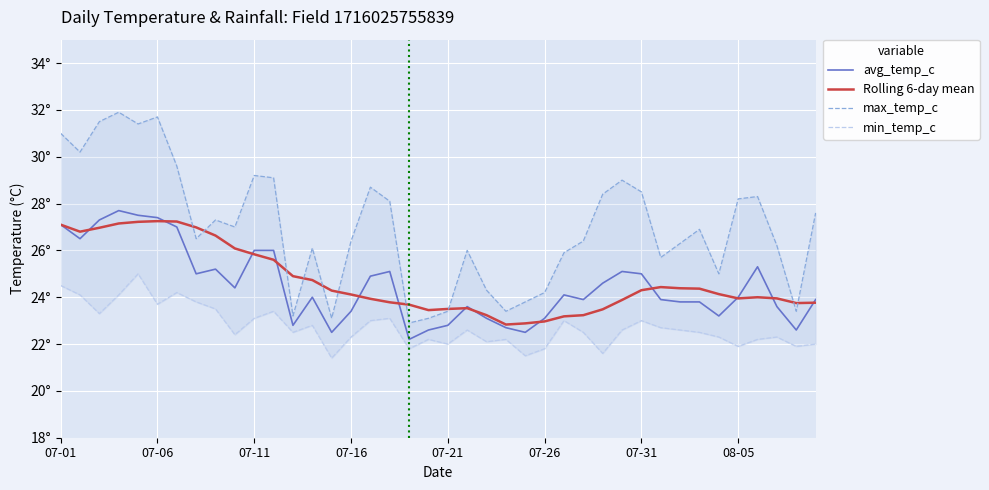

Is it true that avg_temp_c equals 23.9 at 31?

True